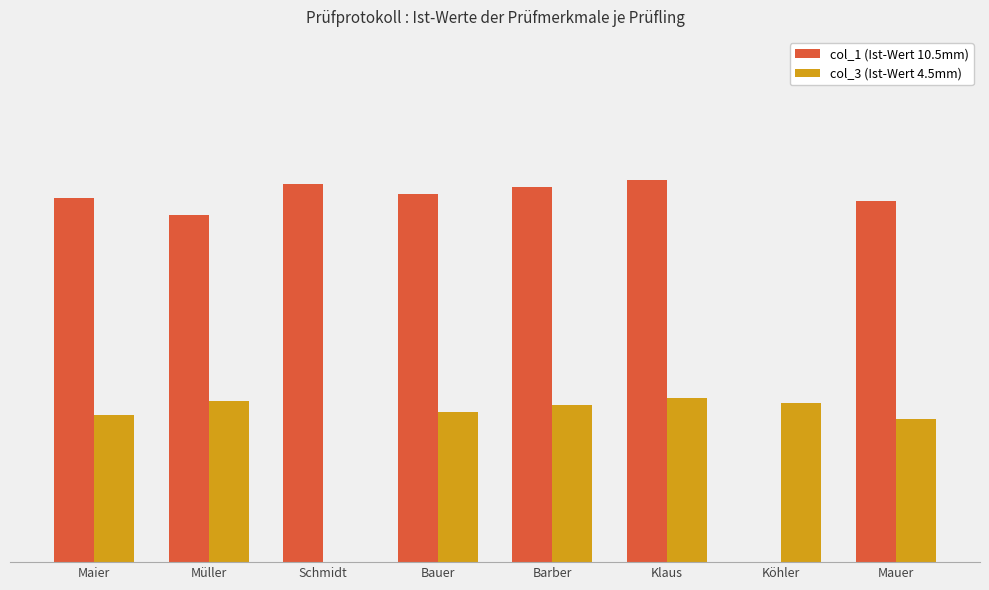

Does the chart contain stacked bars?

No